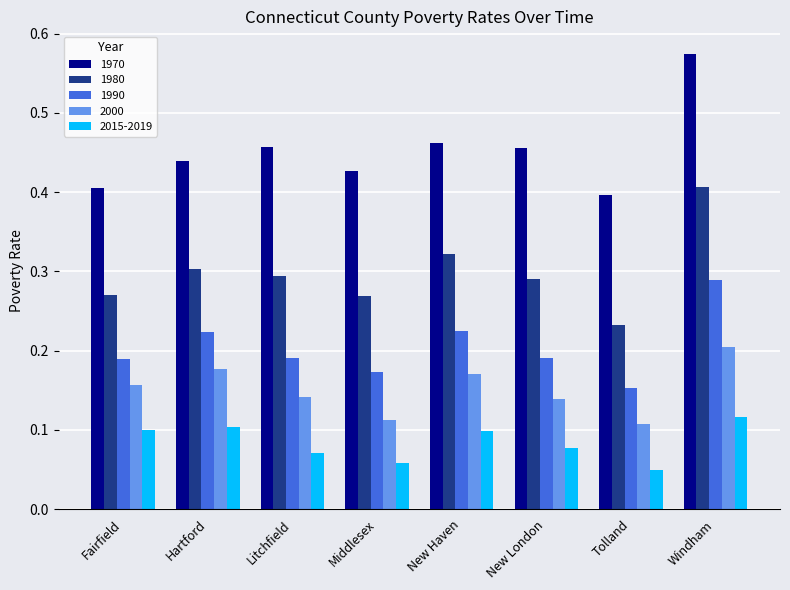

Which category has the lowest value in the 1970 series?

Tolland